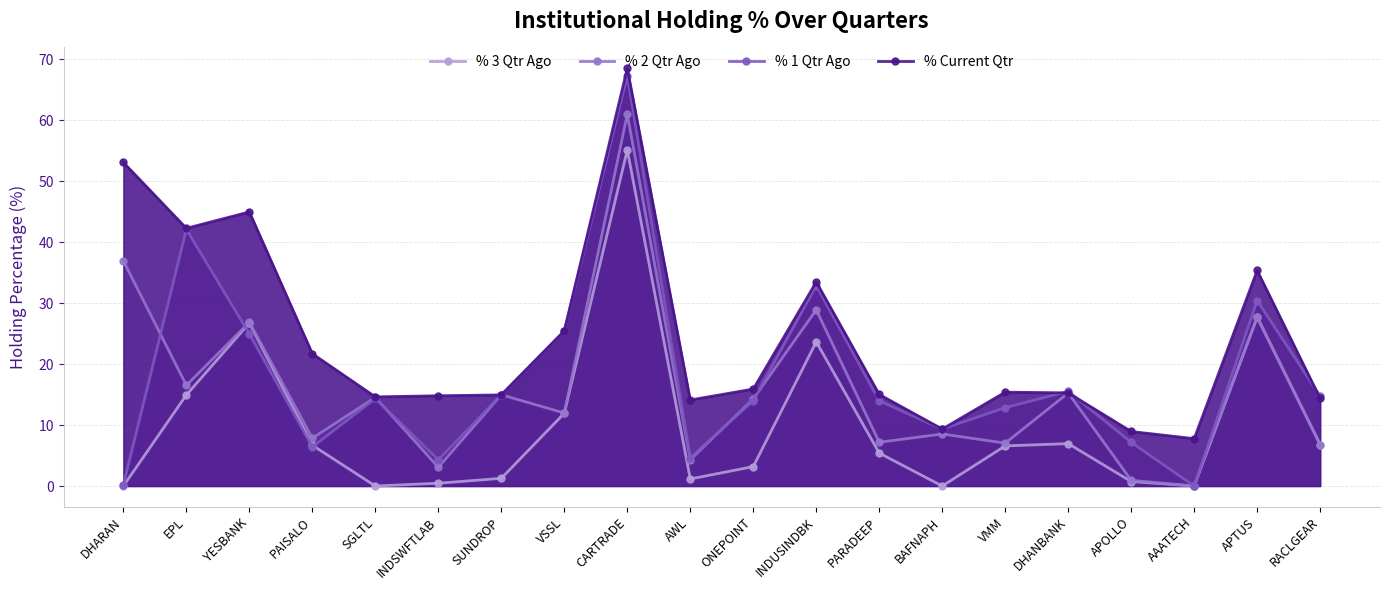

How many data points in % Current Qtr are less than 15?

8